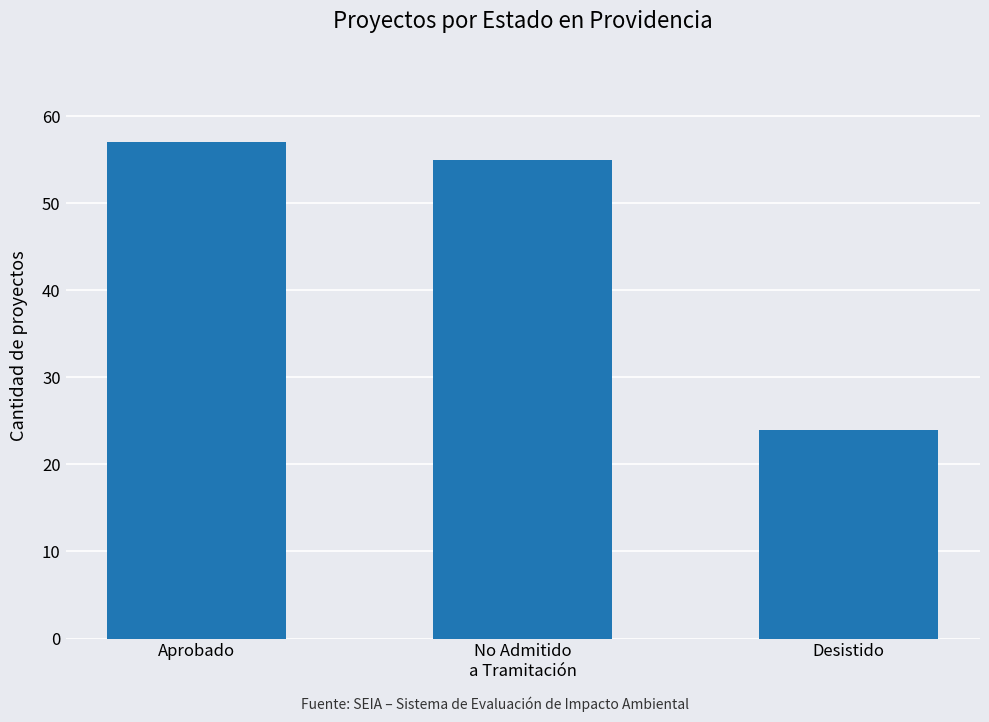

What is the minimum value shown in the chart?

24